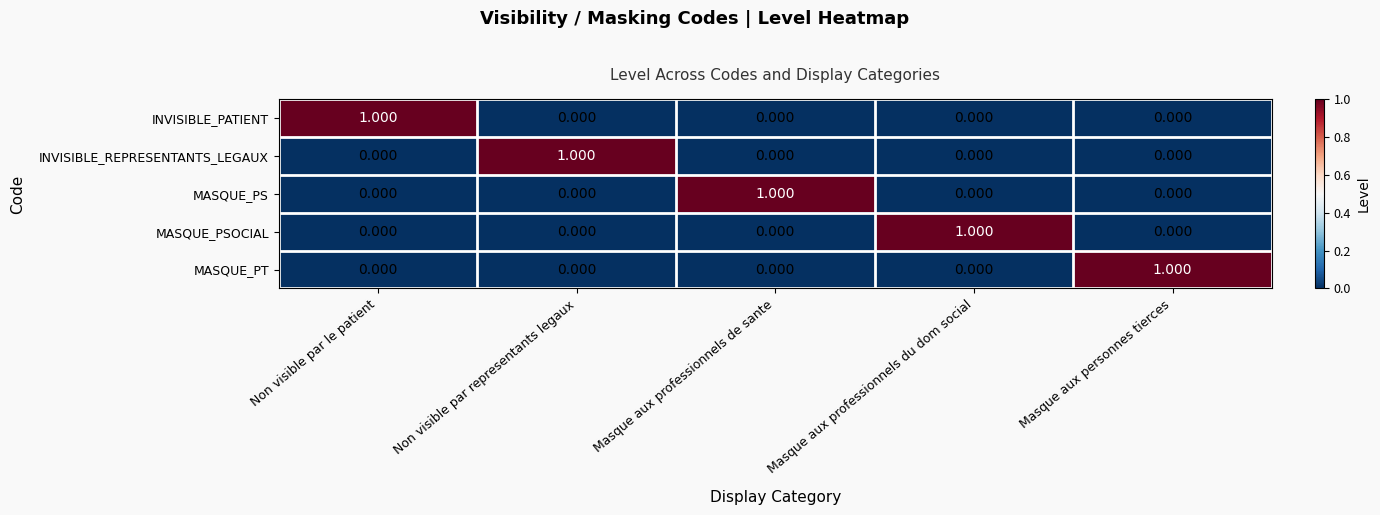

Reading left to right, what are all the values shown in this chart?

INVISIBLE_PATIENT: Non visible par le patient=1	Non visible par representants legaux=0	Masque aux professionnels de sante=0	Masque aux professionnels du dom social=0	Masque aux personnes tierces=0
INVISIBLE_REPRESENTANTS_LEGAUX: Non visible par le patient=0	Non visible par representants legaux=1	Masque aux professionnels de sante=0	Masque aux professionnels du dom social=0	Masque aux personnes tierces=0
MASQUE_PS: Non visible par le patient=0	Non visible par representants legaux=0	Masque aux professionnels de sante=1	Masque aux professionnels du dom social=0	Masque aux personnes tierces=0
MASQUE_PSOCIAL: Non visible par le patient=0	Non visible par representants legaux=0	Masque aux professionnels de sante=0	Masque aux professionnels du dom social=1	Masque aux personnes tierces=0
MASQUE_PT: Non visible par le patient=0	Non visible par representants legaux=0	Masque aux professionnels de sante=0	Masque aux professionnels du dom social=0	Masque aux personnes tierces=1